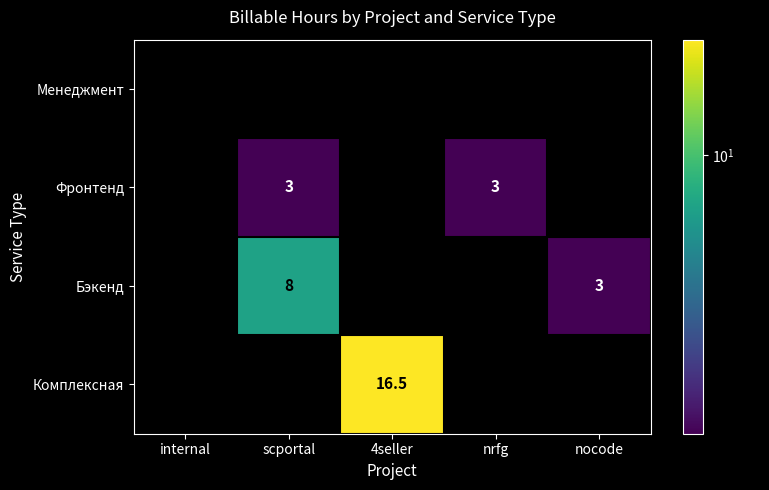

True or false: Фронтенд has a value of 4.7 at nrfg.

False